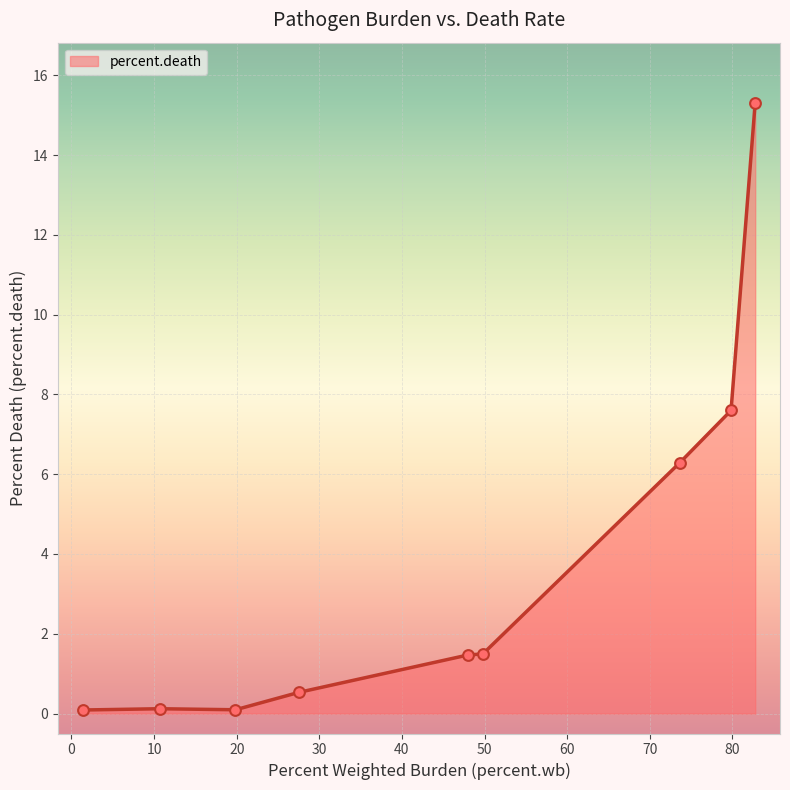

What is the maximum value shown in the chart?

15.3